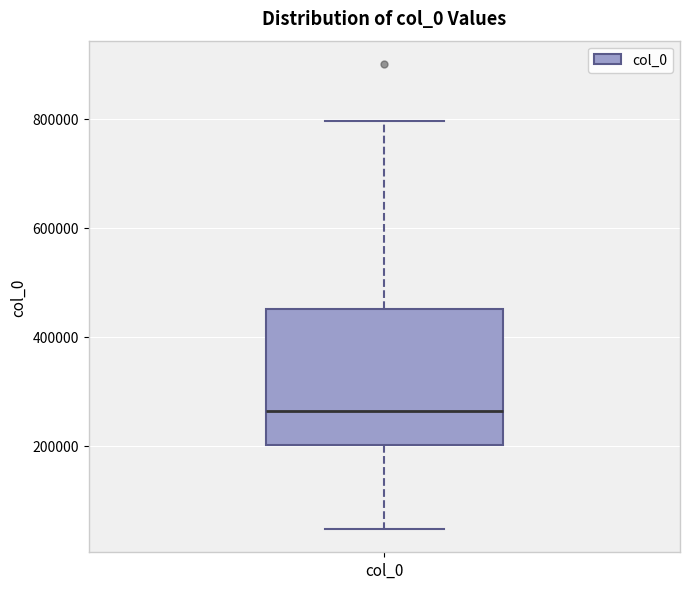

Read this box plot against the y-axis: the position of the median line, the range covered by the box, and the ends of both whiskers. The values are not printed on the chart, so give them approximately, as read against the axis.

median 260000, box 200000 to 460000, whiskers 40000 to 800000